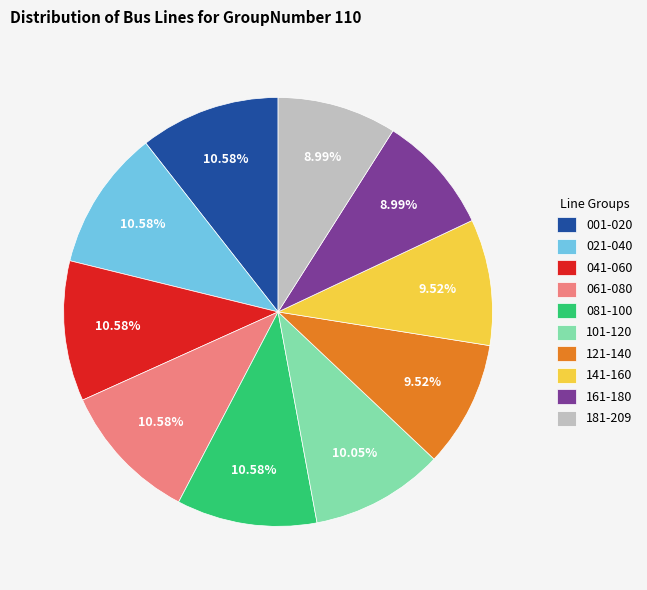

Which has a higher value, 041-060 or 181-209?

041-060